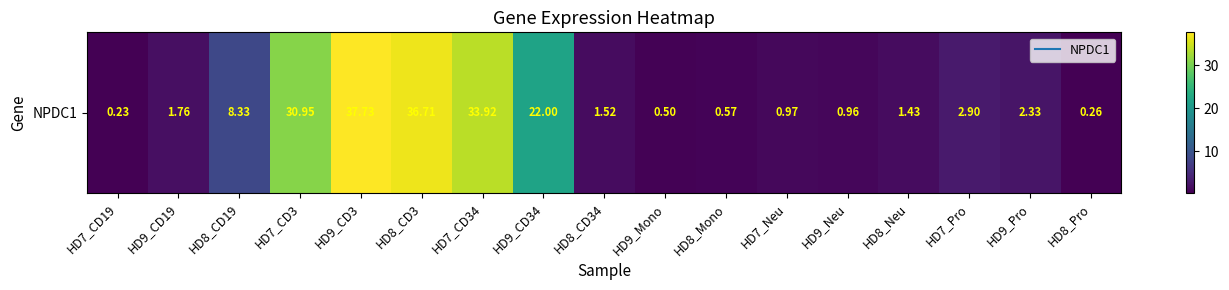

Count the number of data series in this chart.

1